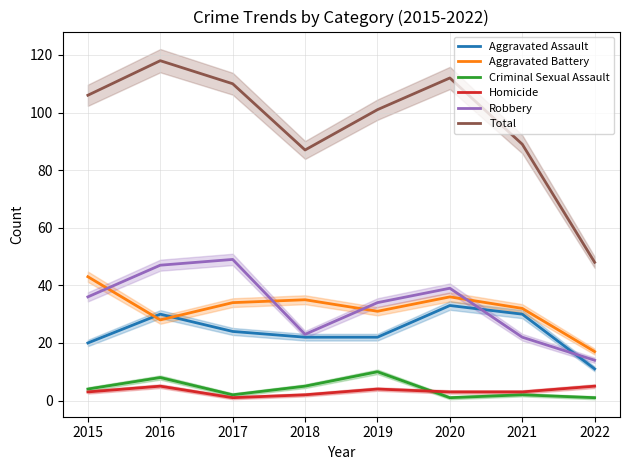

Where does the Homicide series first go above 3?

2016